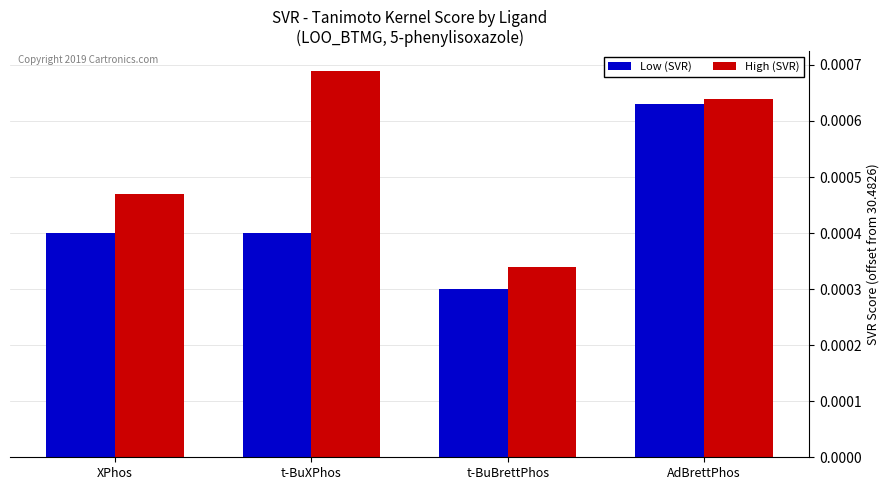

Which series has the widest spread of values?

High (SVR)